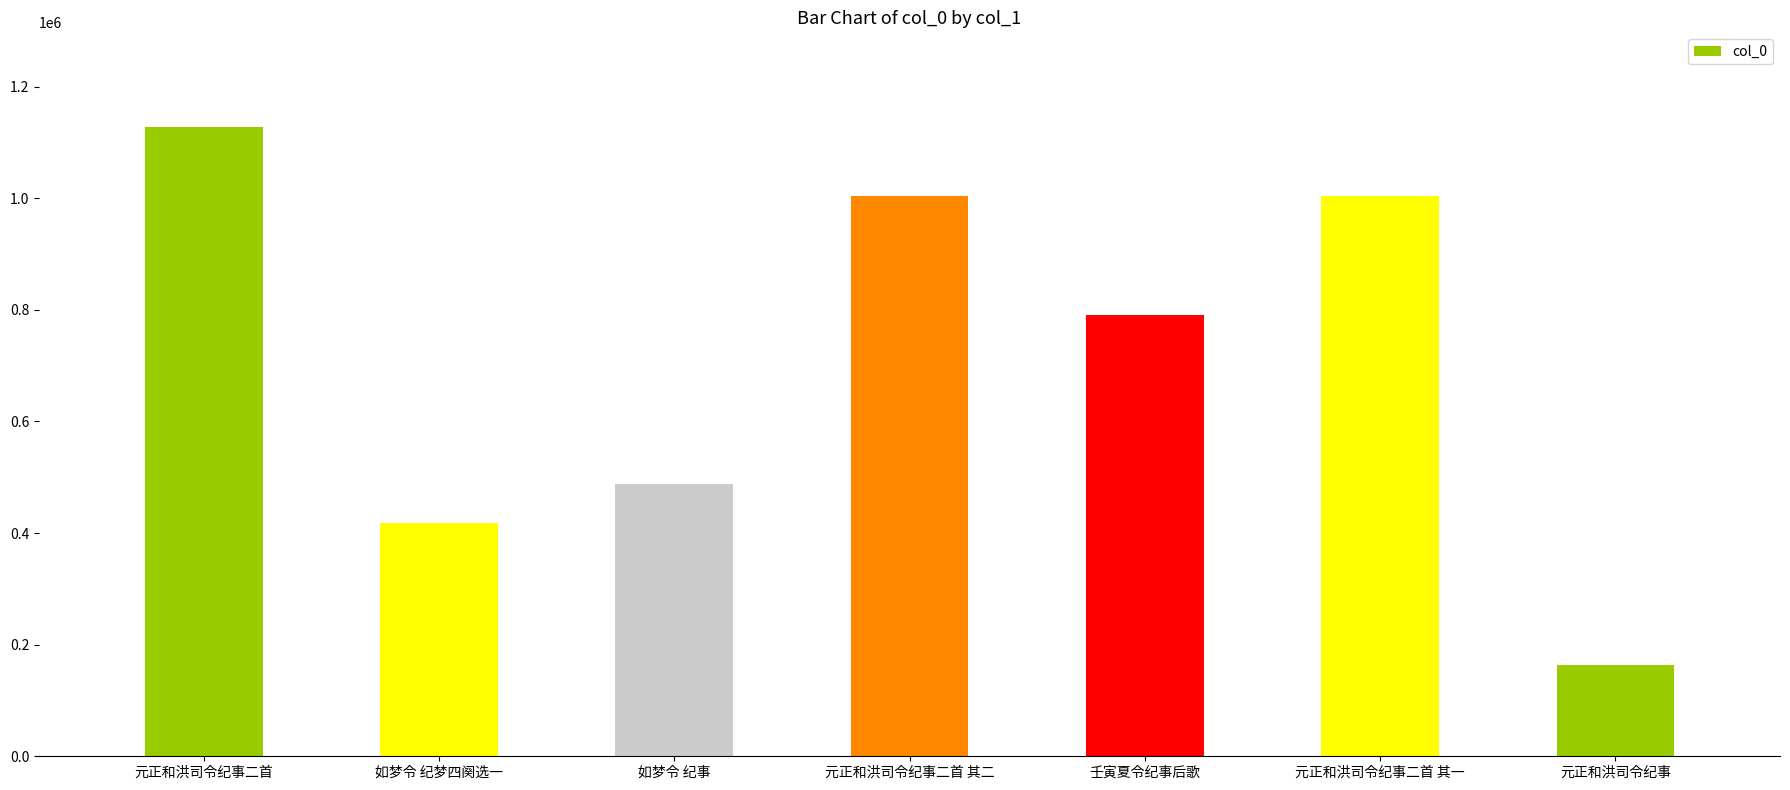

How many bars are there in total?

7